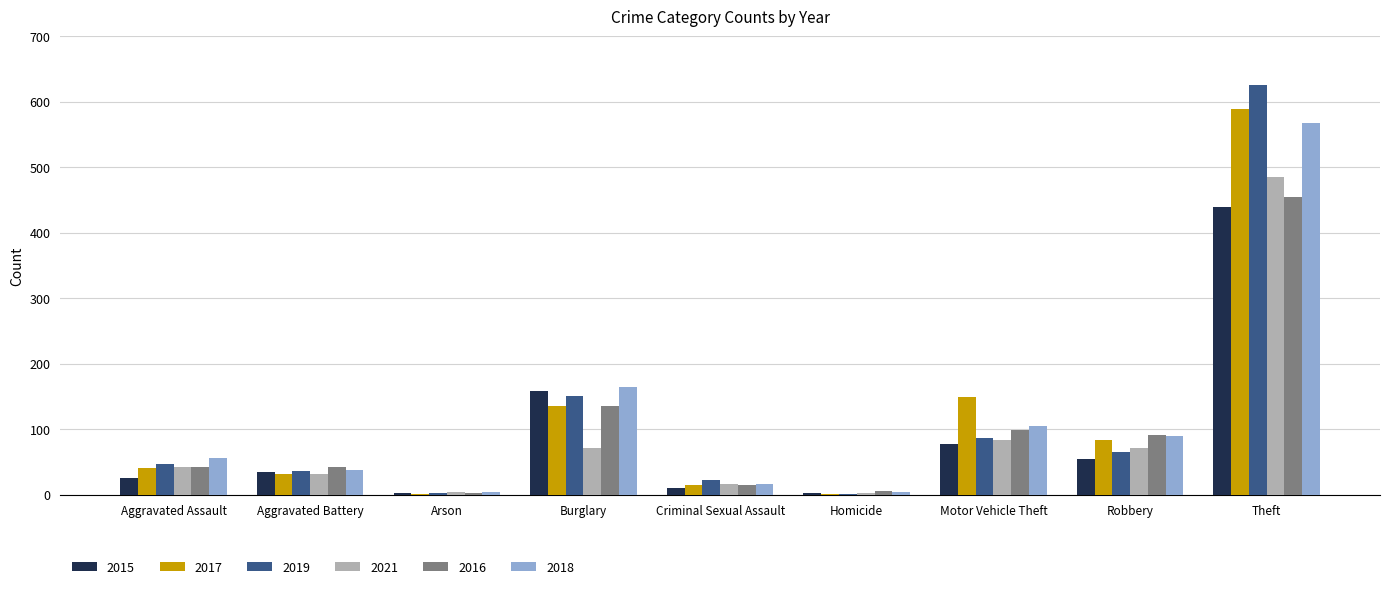

Which series has the largest range (max minus min)?

2019